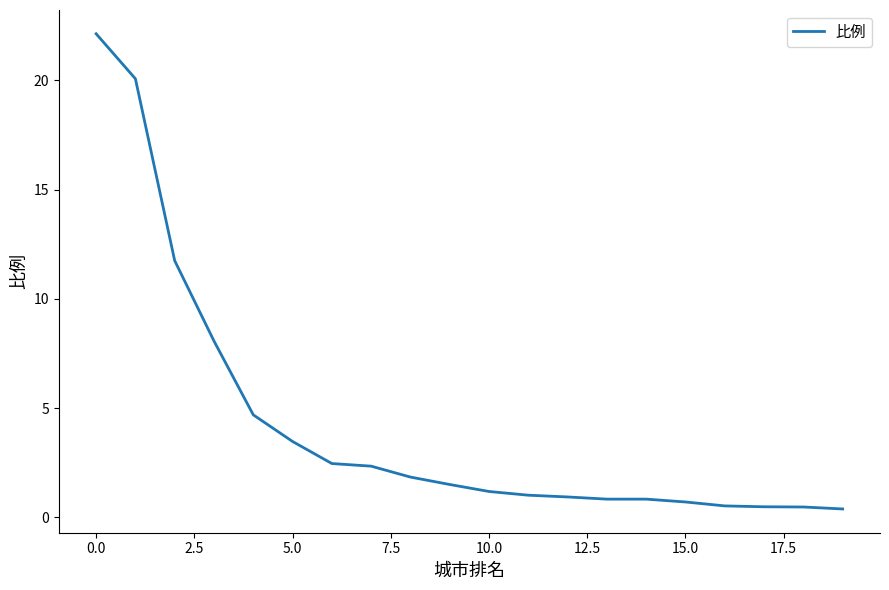

What is the greatest value displayed?

22.1